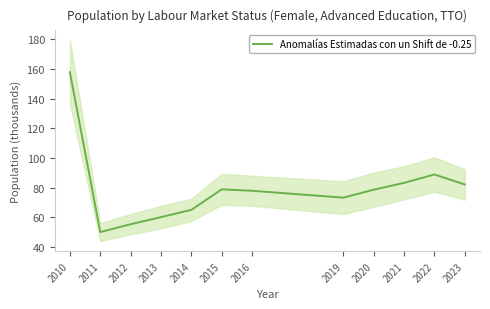

How many points are lower than both their immediate neighbors (excluding endpoints)?

2